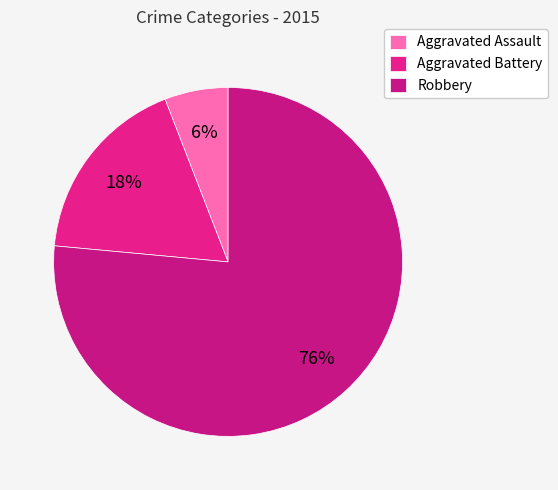

How much of the chart is everything except Aggravated Assault?

94.1%